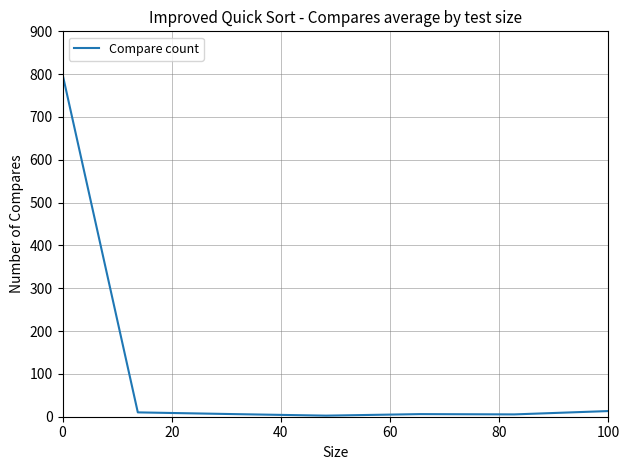

What is the greatest value displayed?

800.0